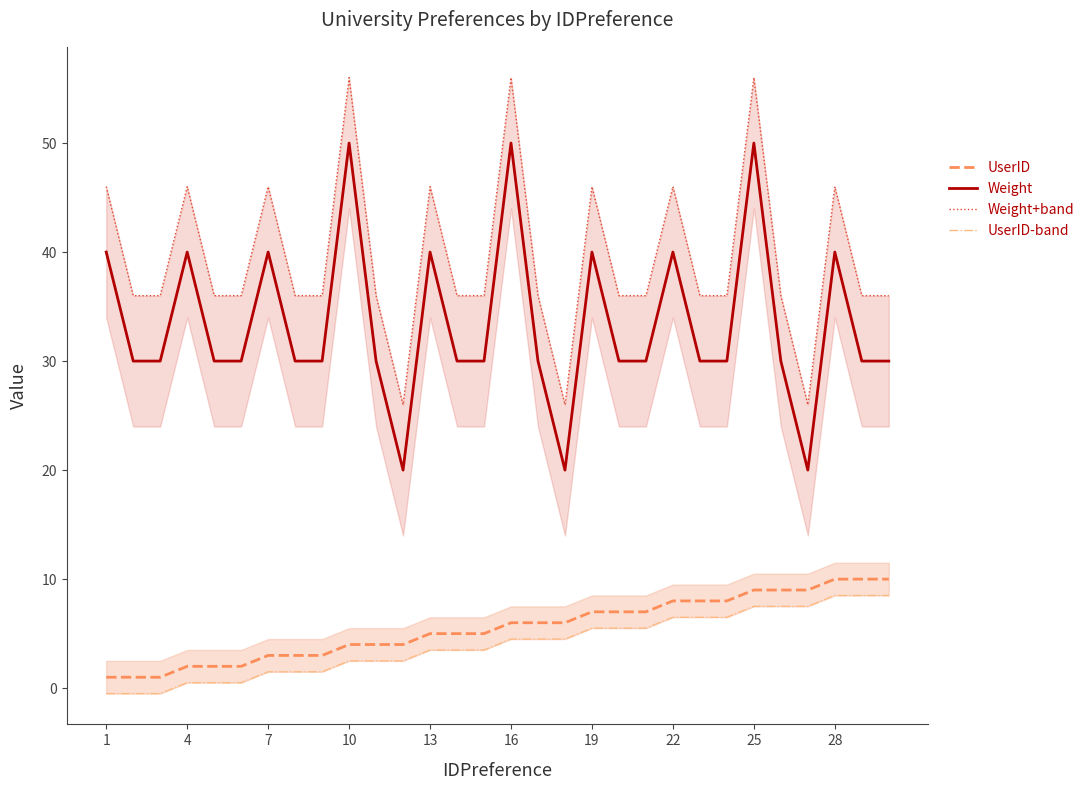

What is the maximum value for Weight?

50